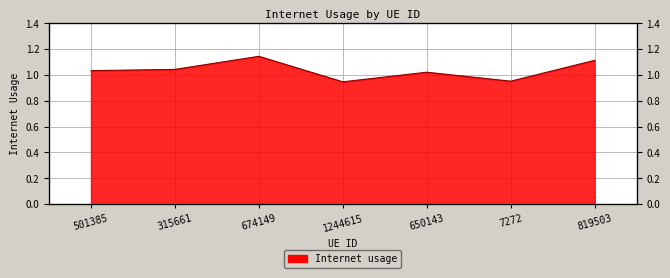

What is the label of the 4th point from the right?

1244615